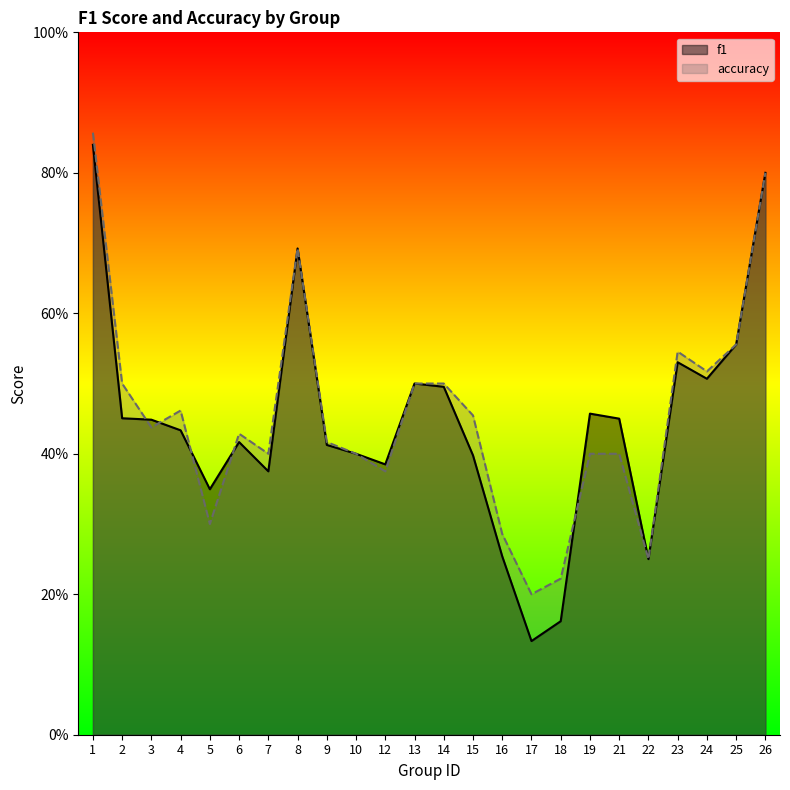

Which series has the largest total across all categories?

accuracy